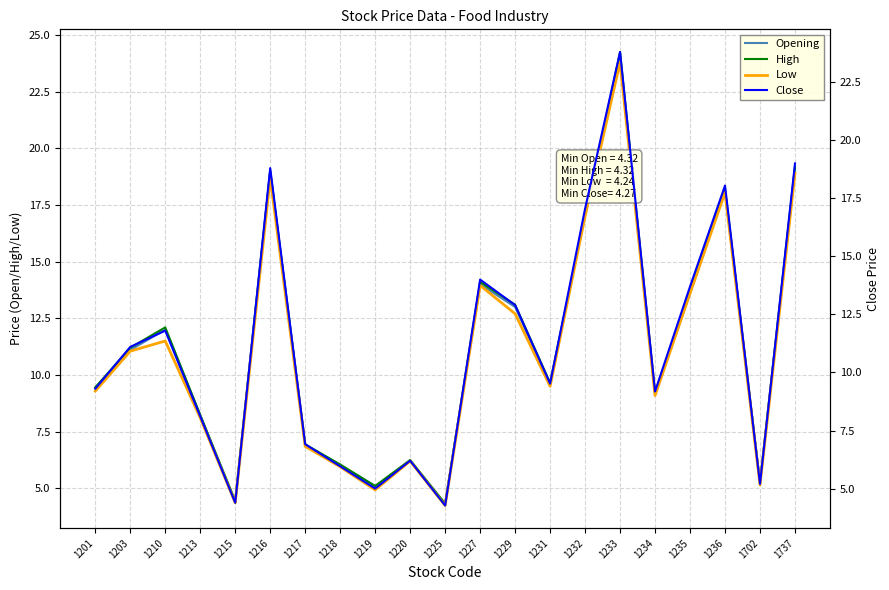

Reading left to right, transcribe all the data shown in this chart.

Opening: 9.4	11.1	12.0	8.2	4.4	19.0	6.9	6.0	5.1	6.2	4.3	14.0	13.0	9.6	17.1	24.0	9.2	13.6	18.1	5.2	19.1
High: 9.4	11.2	12.1	8.2	4.5	19.0	6.9	6.0	5.1	6.2	4.3	14.1	13.1	9.7	17.1	24.2	9.2	13.8	18.2	5.2	19.2
Low: 9.3	11.1	11.5	8.1	4.4	18.7	6.8	6.0	4.9	6.2	4.2	13.9	12.7	9.5	17.0	23.8	9.1	13.6	18.1	5.2	18.9
Close: 9.3	11.1	11.8	8.1	4.4	18.8	6.9	6.0	5.0	6.2	4.3	14.0	12.9	9.5	17.1	23.8	9.2	13.7	18.1	5.2	19.0